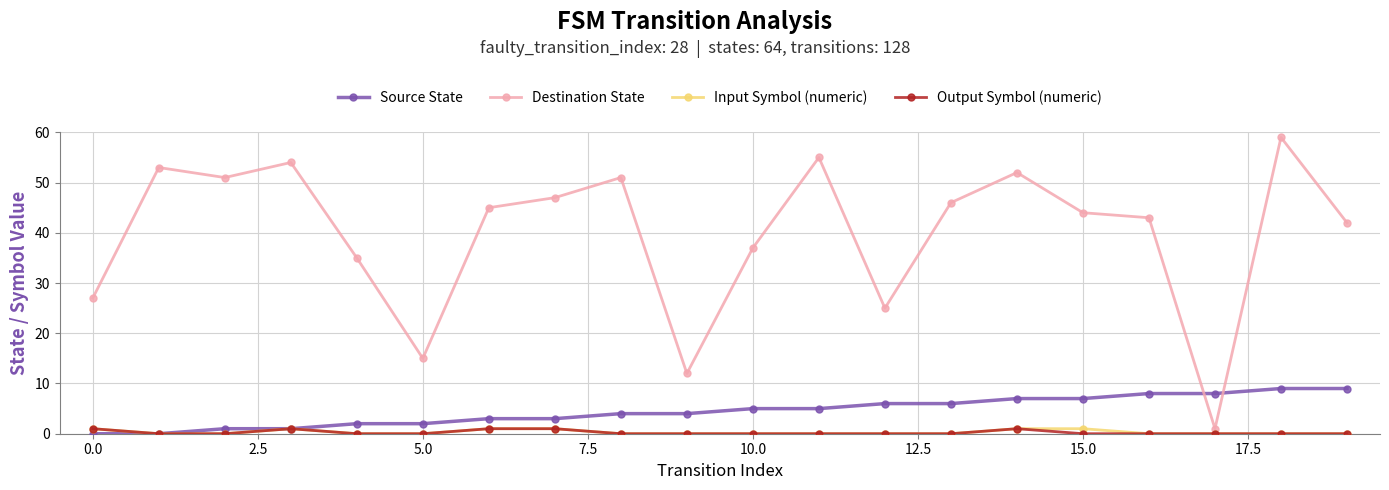

Count the number of categories in the chart.

20